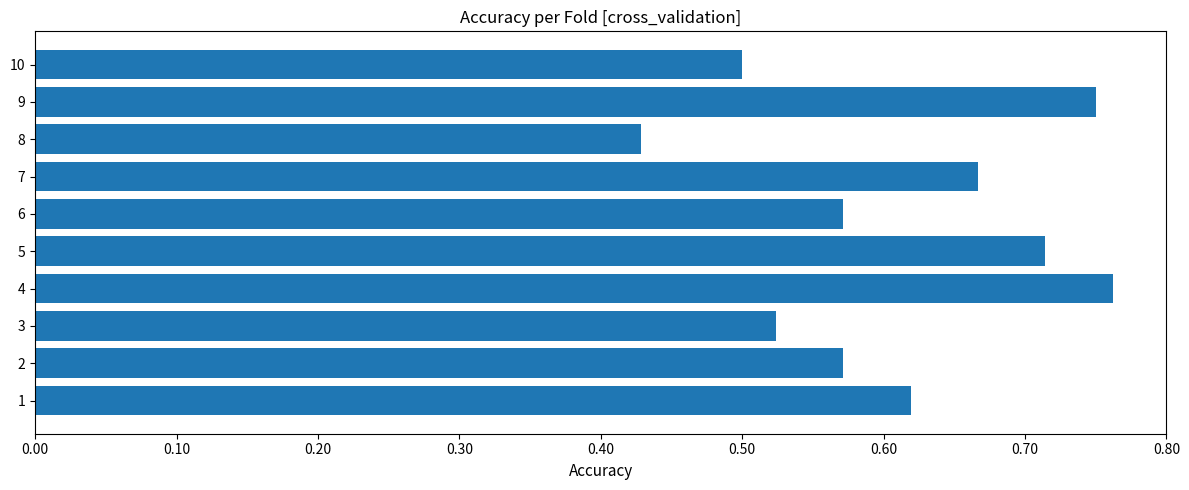

What is the sum of the values at 5 and 7?

1.4